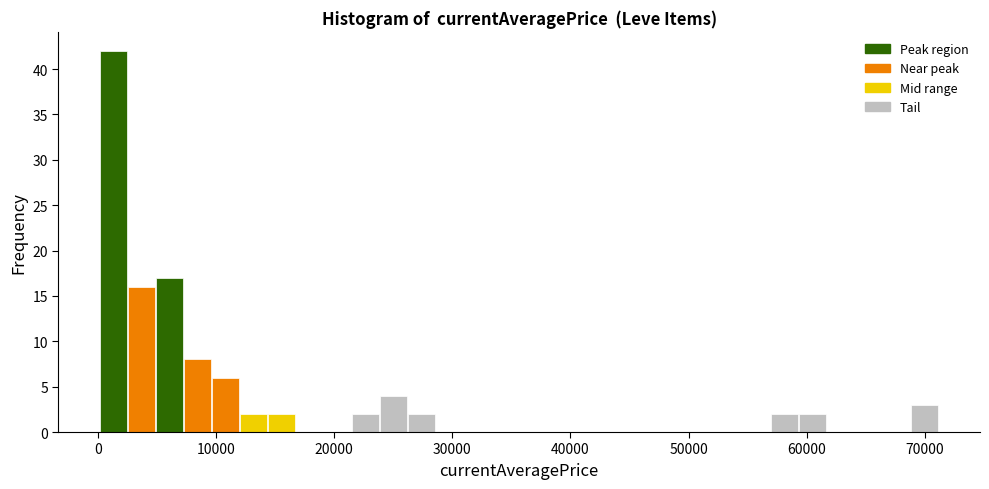

Read against the x-axis, roughly where is the centre of the tallest bar?

1000